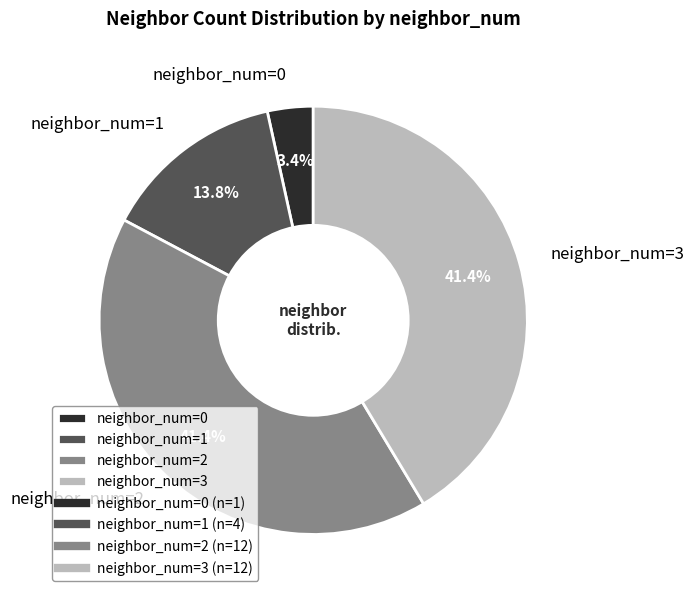

Combined, do neighbor_num=2 and neighbor_num=0 account for over 50%?

No